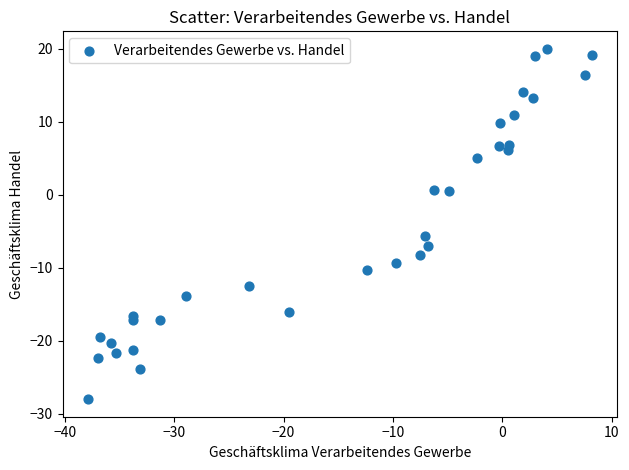

What Y value in the scatter plot is closest to -4?

-5.6